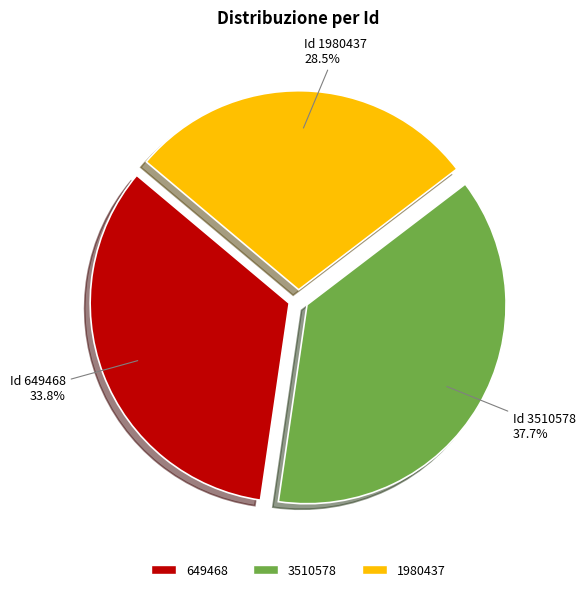

Which slice is the largest?

3510578